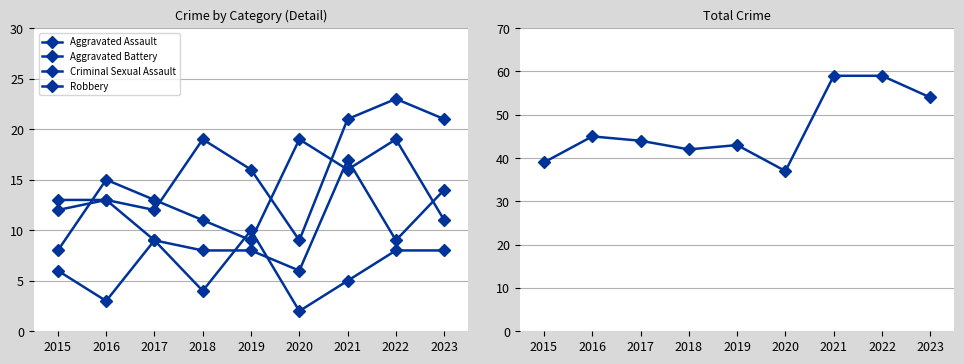

What is the greatest value displayed?

59